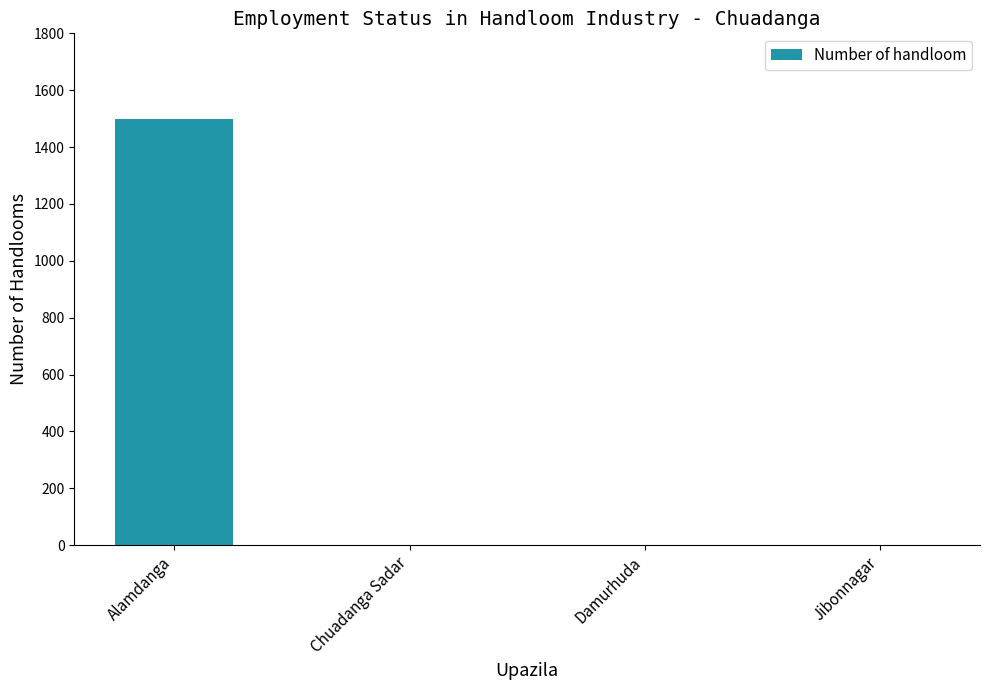

What is the maximum value shown in the chart?

1500